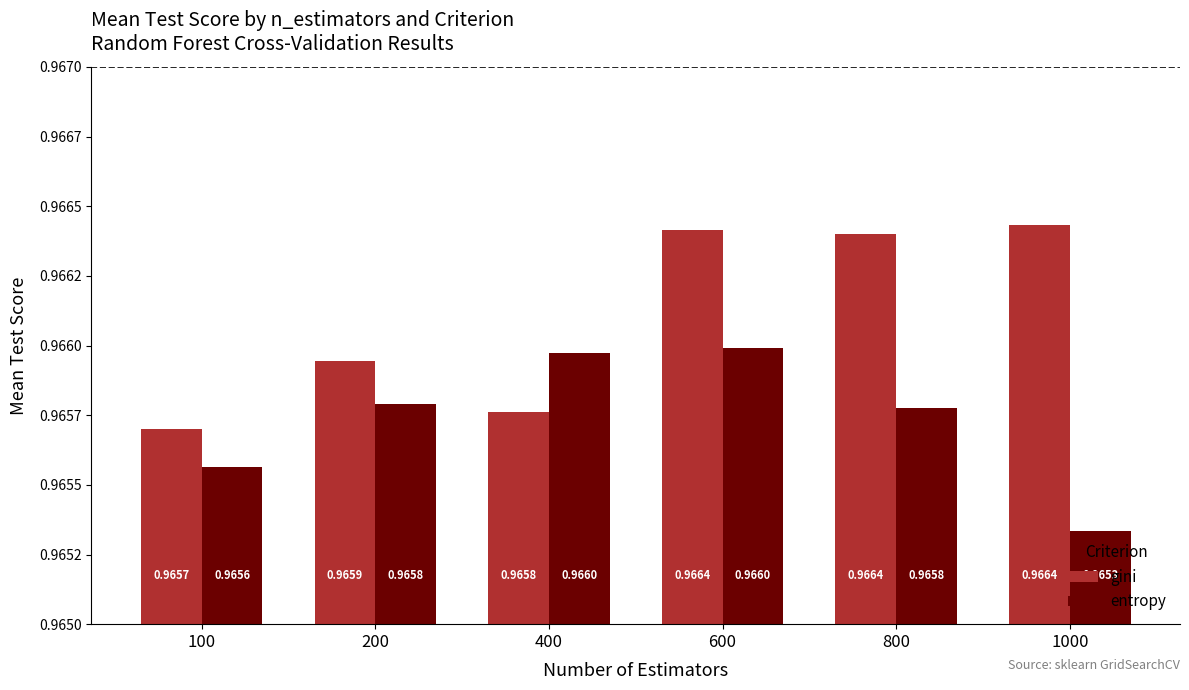

Read the gini value at 200.

1.0